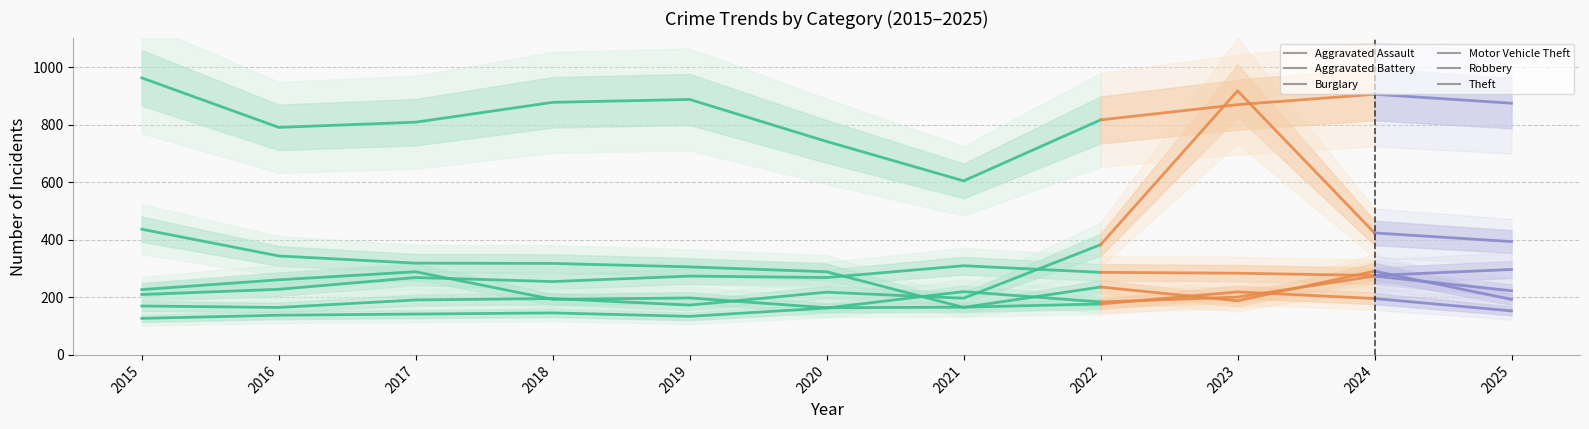

How many interior local peaks does the Robbery series have?

3